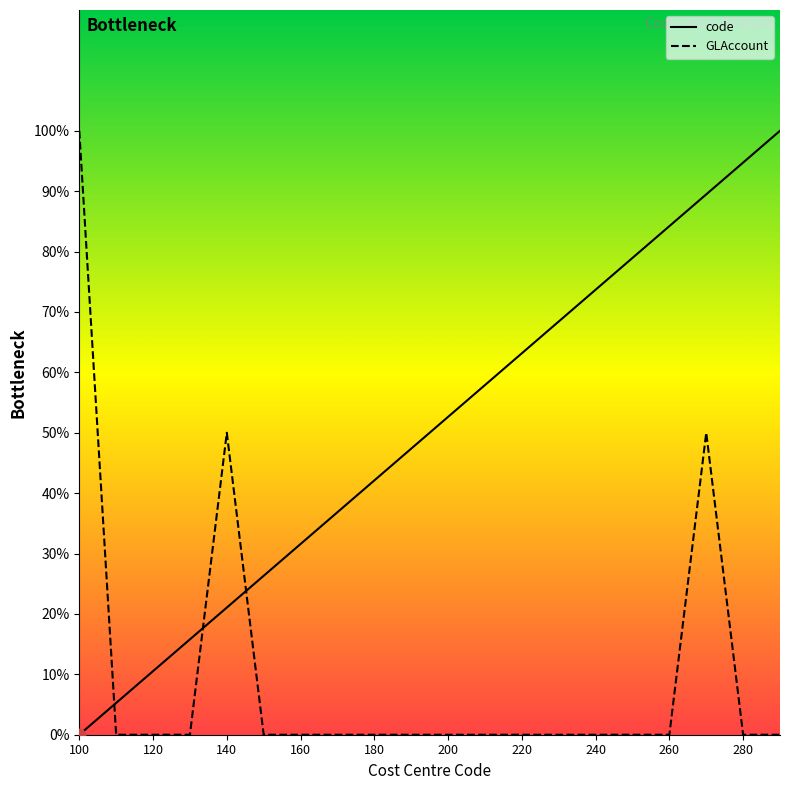

Which series has the largest total across all categories?

code